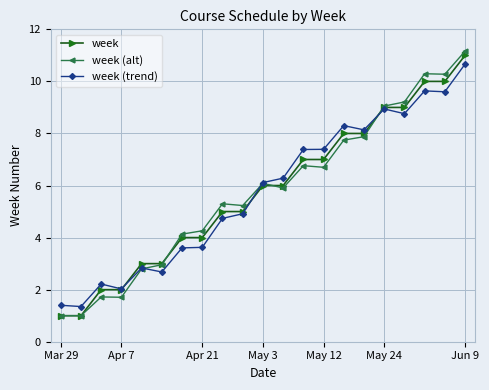

What is the smallest value displayed?

1.0